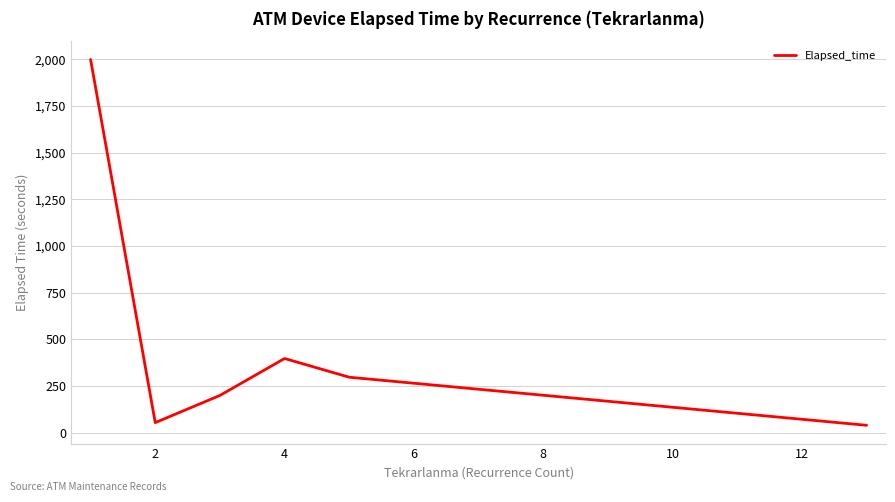

What is the difference between the second highest and minimum values?

357.9